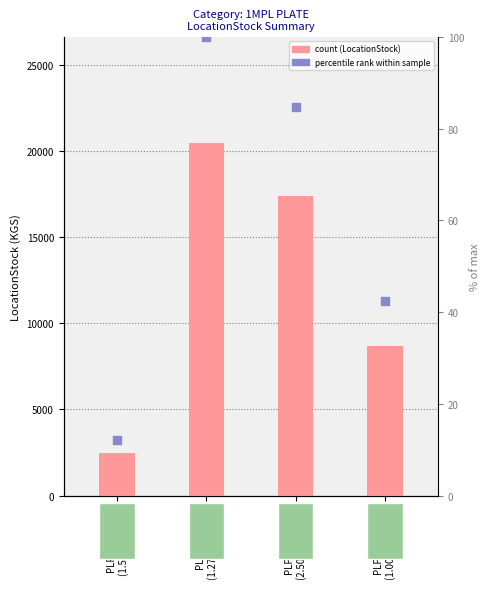

Is the value of LocationStock at PLPCA950010
(1.00mm A1008) greater than the value of percentile rank at PLPCA950010
(1.00mm A1008)?

Yes